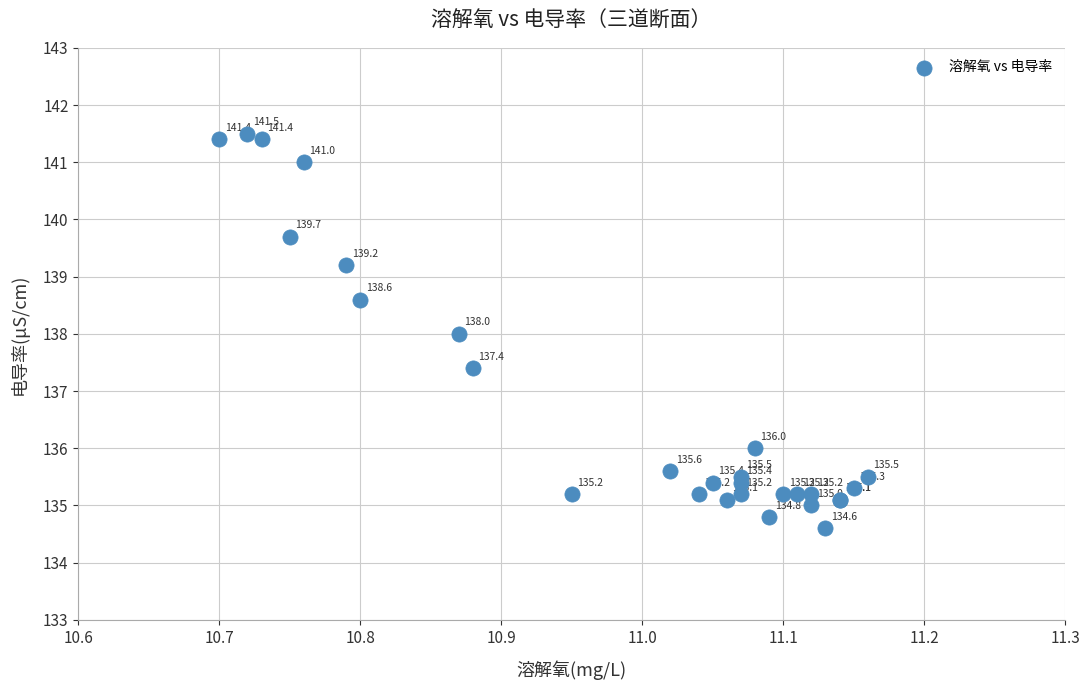

What Y value in the scatter plot is closest to 138?

138.0